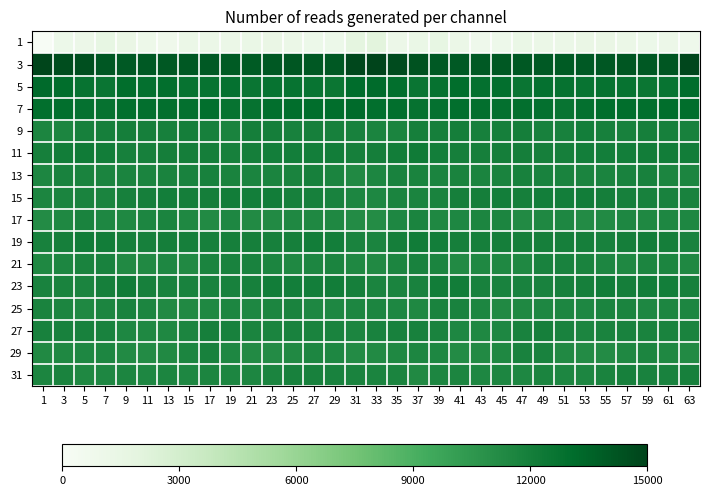

Reading right to left, what are all the values shown in this chart?

1: 63=18.9	61=24.3	59=22.9	57=25.1	55=29.2	53=29.1	51=26.9	49=25.4	47=28.1	45=20.7	43=19.6	41=26.5	39=33.9	37=28.5	35=23.9	33=43.4	31=38.7	29=22.9	27=23.2	25=27.0	23=29.5	21=28.5	19=25.5	17=26.6	15=26.8	13=18.0	11=22.1	9=29.1	7=34.4	5=24.0	3=23.1	1=0.0
3: 63=315.7	61=300.9	59=297.3	57=300.3	55=298.7	53=296.7	51=295.1	49=296.4	47=297.7	45=298.0	43=297.1	41=297.0	39=296.8	37=303.6	35=309.7	33=318.4	31=313.8	29=297.8	27=298.5	25=300.4	23=297.7	21=295.7	19=295.3	17=296.9	15=298.2	13=297.6	11=296.6	9=296.6	7=298.8	5=306.1	3=309.6	1=317.1
5: 63=277.9	61=268.1	59=266.0	57=269.1	55=270.2	53=267.6	51=270.0	49=271.6	47=267.4	45=273.8	43=273.4	41=276.6	39=270.1	37=267.2	35=275.2	33=279.8	31=277.7	29=265.8	27=267.4	25=269.5	23=269.7	21=267.3	19=271.9	17=269.4	15=269.0	13=275.1	11=273.1	9=276.5	7=267.2	5=269.8	3=276.2	1=280.5
7: 63=276.2	61=277.2	59=275.9	57=276.9	55=276.4	53=273.0	51=268.2	49=273.6	47=274.6	45=273.6	43=273.7	41=276.0	39=271.8	37=270.2	35=275.3	33=275.6	31=279.3	29=276.1	27=276.6	25=276.6	23=275.9	21=270.6	19=269.2	17=275.7	15=273.4	13=274.0	11=274.0	9=275.6	7=270.5	5=272.1	3=275.1	1=275.8
9: 63=250.7	61=251.6	59=253.1	57=250.8	55=252.4	53=256.0	51=250.1	49=250.2	47=254.6	45=253.0	43=252.3	41=254.2	39=253.1	37=252.9	35=246.7	33=246.8	31=250.4	29=252.1	27=252.9	25=250.2	23=254.8	21=254.2	19=248.7	17=252.5	15=254.5	13=252.3	11=252.8	9=253.7	7=253.3	5=251.5	3=245.2	1=245.9
11: 63=256.5	61=256.4	59=256.4	57=255.4	55=255.2	53=255.2	51=252.8	49=253.6	47=254.4	45=255.0	43=252.7	41=252.5	39=255.0	37=259.5	35=257.2	33=254.1	31=252.9	29=256.4	27=255.9	25=255.5	23=255.4	21=254.2	19=252.4	17=254.6	15=254.6	13=254.1	11=252.3	9=252.4	7=257.3	5=259.2	3=257.0	1=252.8
13: 63=245.2	61=245.3	59=251.1	57=249.2	55=246.8	53=246.8	51=247.9	49=249.5	47=250.4	45=248.0	43=247.1	41=247.6	39=246.9	37=247.9	35=249.1	33=243.8	31=240.8	29=247.4	27=251.3	25=248.2	23=246.7	21=247.1	19=248.1	17=250.7	15=249.4	13=247.5	11=247.1	9=247.4	7=247.2	5=248.2	3=249.3	1=244.8
15: 63=249.1	61=249.7	59=250.9	57=251.3	55=255.0	53=256.3	51=255.9	49=255.2	47=253.6	45=255.3	43=254.3	41=253.1	39=247.8	37=247.2	35=247.0	33=242.7	31=243.9	29=249.6	27=251.3	25=252.1	23=256.4	21=255.4	19=256.5	17=254.0	15=254.2	13=255.4	11=253.2	9=252.0	7=246.5	5=248.0	3=247.3	1=246.1
17: 63=242.6	61=242.8	59=241.5	57=242.6	55=240.0	53=238.8	51=242.6	49=241.9	47=239.5	45=245.9	43=245.5	41=242.8	39=241.6	37=246.6	35=243.6	33=236.9	31=238.6	29=241.4	27=242.1	25=242.1	23=238.9	21=239.7	19=243.7	17=239.7	15=241.9	13=246.5	11=244.1	9=241.8	7=242.8	5=247.8	3=242.4	1=238.4
19: 63=249.9	61=255.0	59=256.5	57=254.7	55=251.1	53=252.8	51=252.8	49=252.8	47=252.6	45=254.6	43=253.3	41=252.8	39=255.9	37=258.0	35=254.7	33=246.8	31=248.3	29=255.5	27=256.6	25=252.8	23=251.4	21=253.0	19=252.9	17=252.2	15=253.4	13=254.6	11=252.4	9=253.7	7=256.4	5=258.5	3=253.7	1=250.2
21: 63=241.6	61=246.1	59=246.2	57=242.0	55=244.0	53=248.4	51=249.8	49=249.0	47=242.4	45=242.0	43=242.0	41=239.4	39=246.8	37=249.5	35=245.3	33=241.2	31=242.3	29=247.3	27=244.2	25=241.9	23=245.9	21=249.2	19=249.9	17=246.5	15=241.3	13=243.0	11=240.1	9=241.2	7=248.9	5=248.5	3=244.3	1=241.6
23: 63=251.9	61=256.2	59=256.4	57=254.8	55=256.8	53=253.6	51=252.0	49=249.5	47=248.8	45=249.3	43=250.3	41=256.6	39=256.2	37=249.2	35=246.8	33=246.6	31=252.9	29=256.6	27=255.9	25=255.2	23=256.6	21=252.4	19=251.2	17=249.0	15=248.8	13=249.4	11=252.3	9=257.9	7=253.7	5=247.5	3=248.3	1=249.4
25: 63=244.3	61=244.1	59=243.1	57=246.6	55=246.5	53=243.4	51=244.3	49=242.7	47=241.4	45=240.4	43=243.8	41=249.3	39=247.7	37=242.3	35=243.7	33=245.4	31=245.0	29=243.7	27=243.6	25=247.7	23=245.2	21=243.2	19=244.4	17=242.4	15=240.5	13=241.1	11=246.1	9=249.3	7=245.7	5=241.7	3=245.8	1=247.6
27: 63=247.9	61=247.5	59=248.5	57=249.3	55=248.1	53=245.9	51=249.5	49=252.5	47=249.0	45=242.7	43=242.3	41=242.5	39=247.6	37=250.3	35=250.5	33=249.0	31=246.2	29=248.3	27=248.2	25=249.9	23=246.6	21=246.8	19=251.0	17=252.6	15=245.8	13=242.5	11=242.2	9=243.2	7=249.4	5=250.5	3=250.5	1=250.8
29: 63=239.1	61=241.5	59=245.3	57=242.1	55=238.8	53=238.7	51=241.0	49=248.8	47=249.0	45=242.2	43=239.0	41=238.8	39=243.6	37=244.1	35=242.0	33=238.9	31=238.2	29=243.6	27=244.5	25=240.6	23=238.4	21=239.5	19=242.8	17=251.0	15=246.3	13=240.9	11=238.3	9=239.7	7=244.7	5=243.5	3=241.3	1=241.3
31: 63=251.4	61=249.9	59=249.6	57=251.3	55=248.6	53=245.0	51=244.1	49=246.5	47=243.8	45=244.6	43=243.7	41=245.2	39=245.0	37=241.0	35=246.9	33=247.0	31=248.6	29=249.6	27=250.1	25=250.9	23=247.1	21=244.1	19=245.0	17=246.0	15=243.4	13=245.4	11=243.0	9=245.9	7=243.0	5=242.5	3=247.9	1=246.1